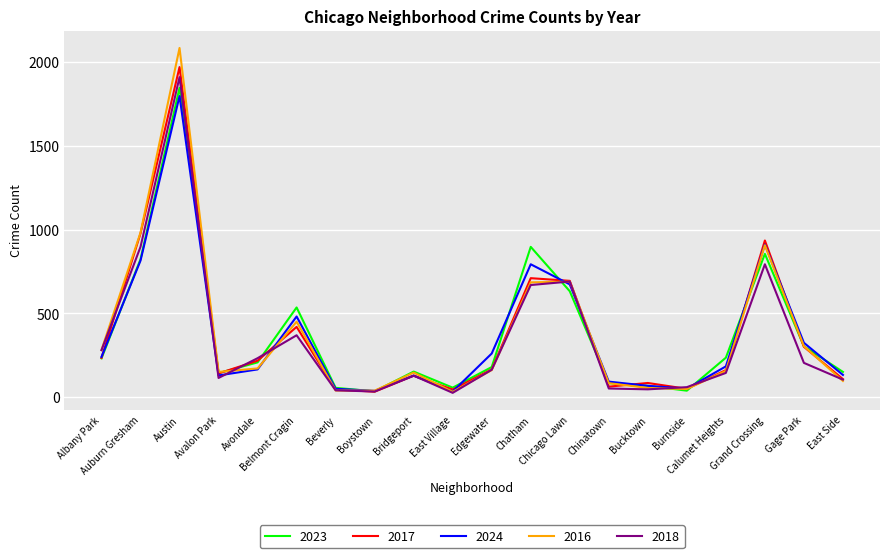

Which series has the widest spread of values?

2016